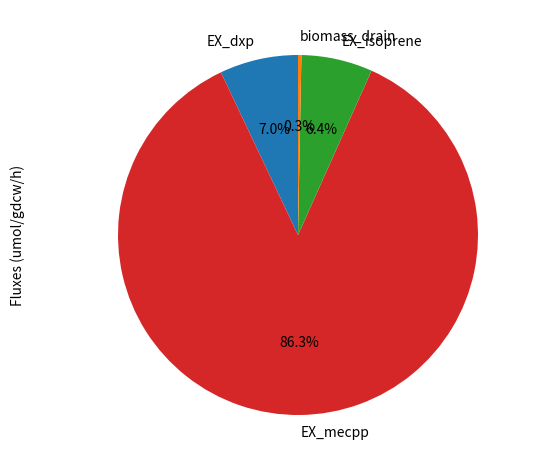

What percentage is the EX_mecpp slice, to the nearest percent?

86%